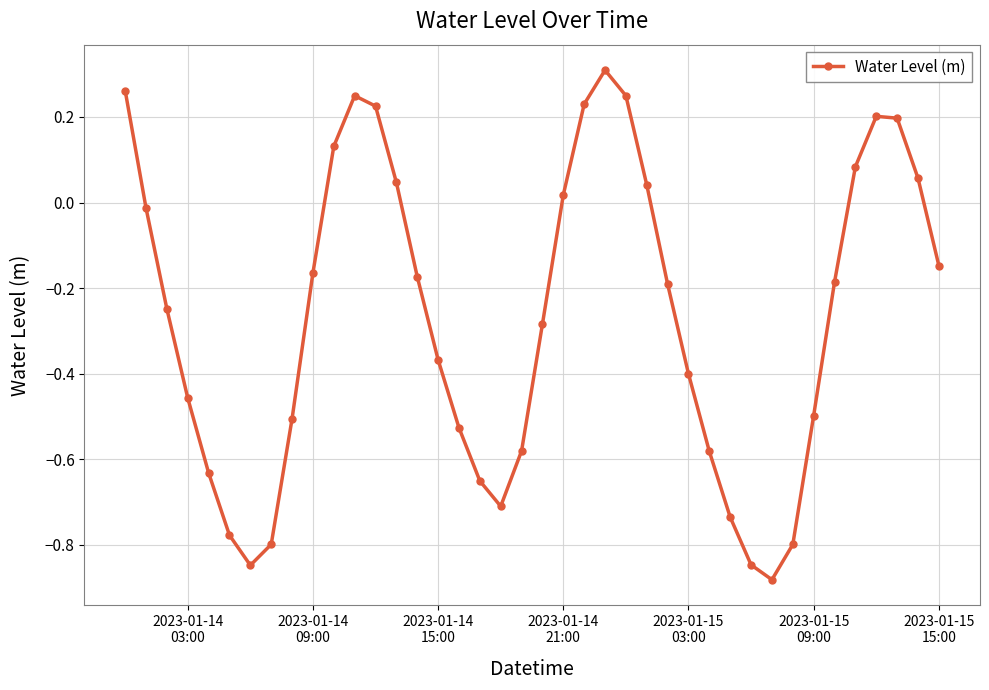

Does the chart display data point markers on the line(s)?

Yes